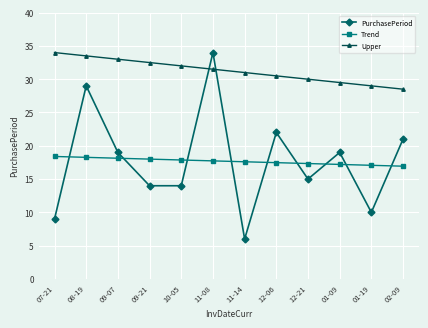

Which series has the widest spread of values?

PurchasePeriod